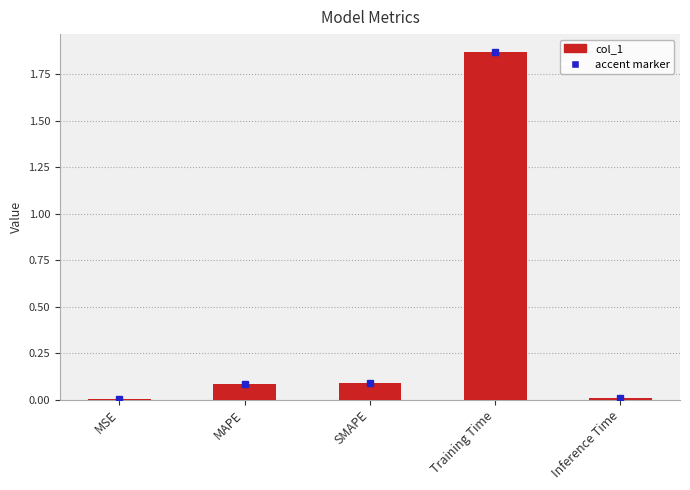

What is the sum of all values?

2.1